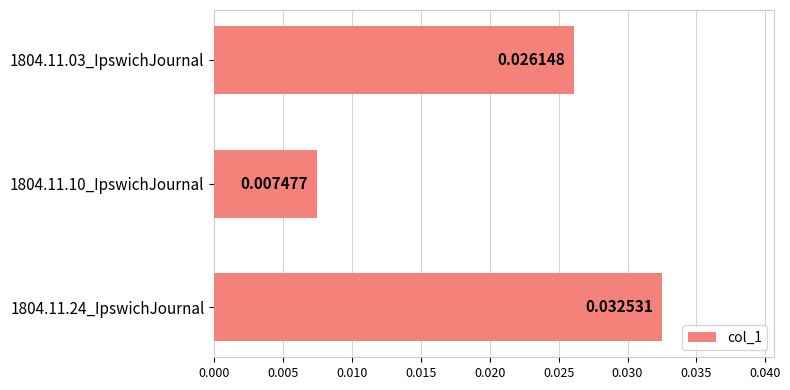

List the labels in order of value, largest first.

1804.11.24_IpswichJournal, 1804.11.03_IpswichJournal, 1804.11.10_IpswichJournal